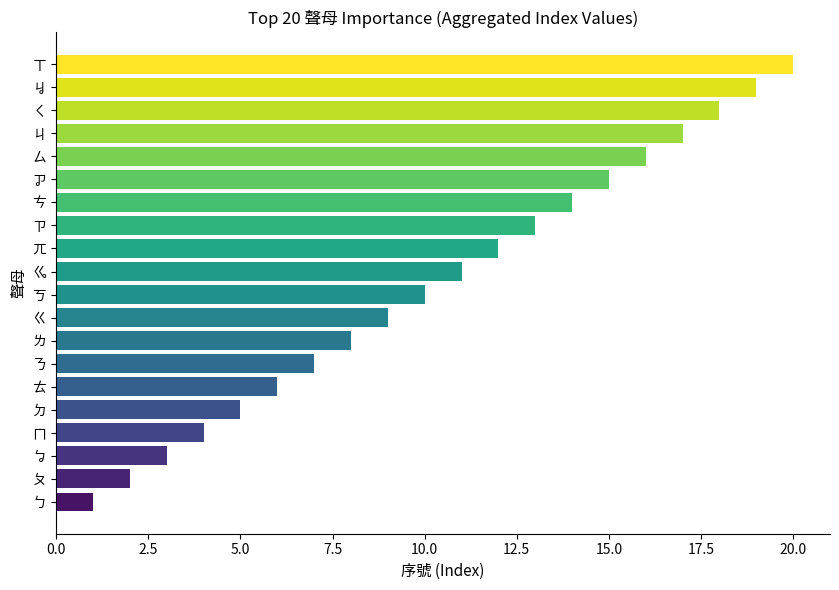

What is the difference between the second highest and second lowest values?

17